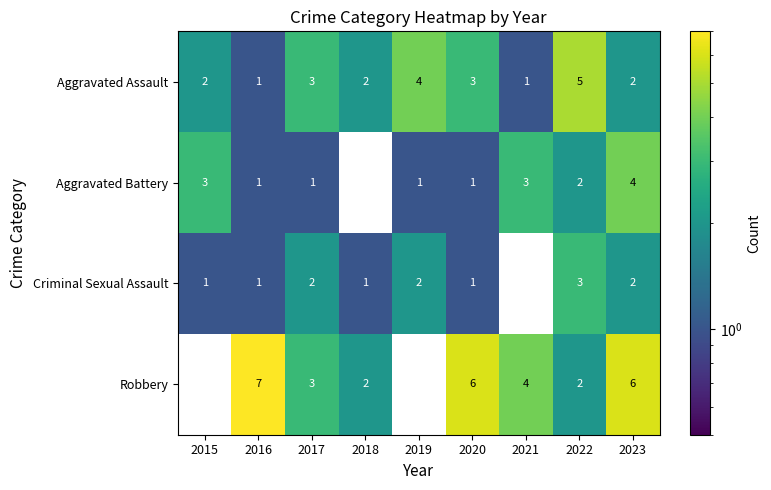

What value does the Robbery series have at 2016?

7